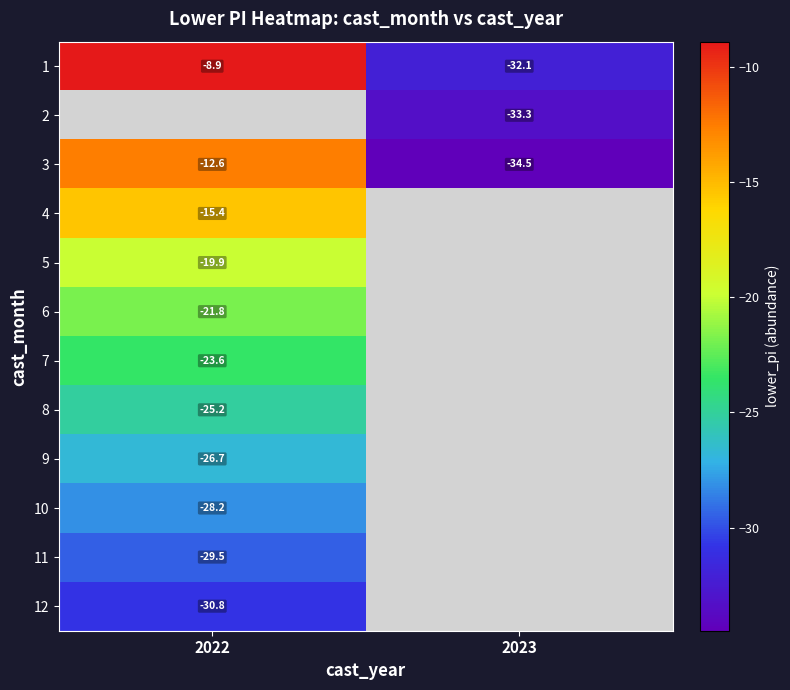

List the labels in order of 3 value, largest first.

2022, 2023